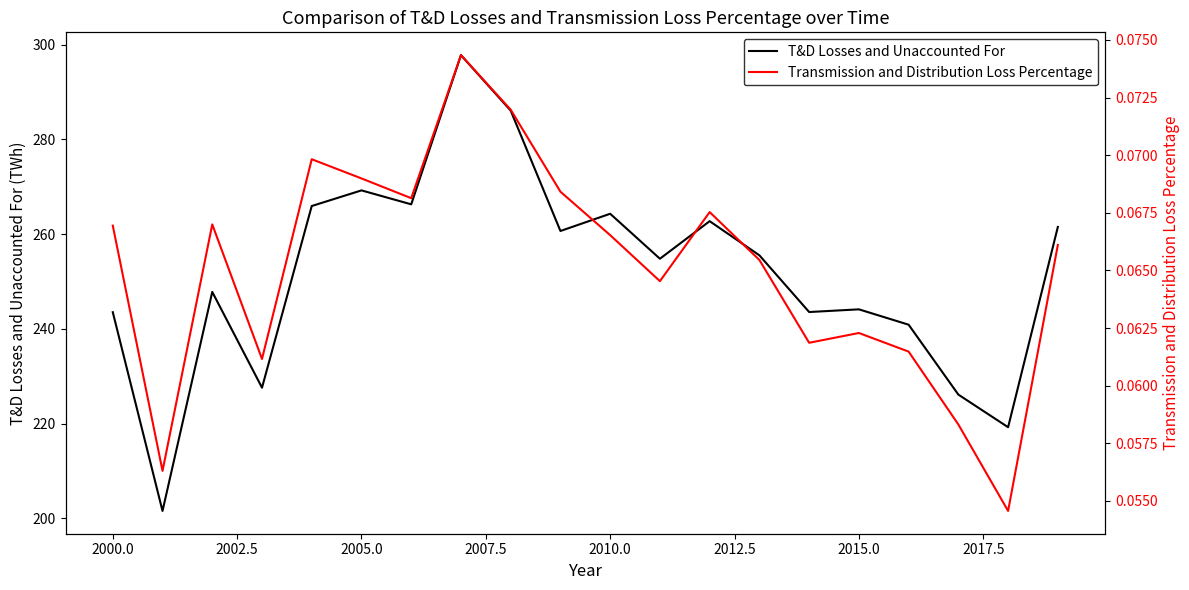

True or false: T&D Losses and Unaccounted For and Transmission and Distribution Loss Percentage intersect in this chart.

False